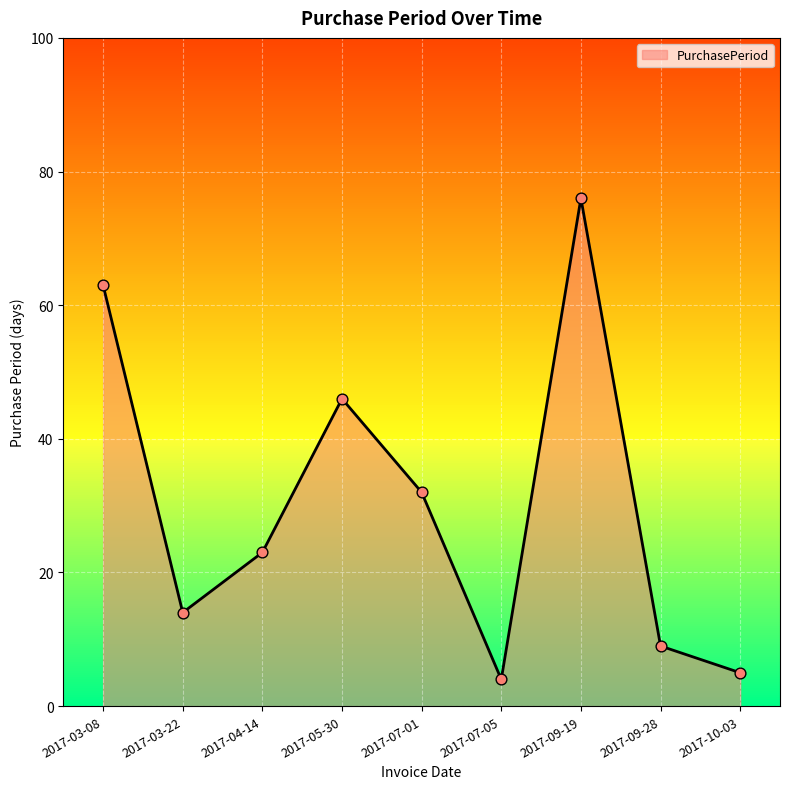

Which has a higher value, 2017-07-05 or 2017-05-30?

2017-05-30